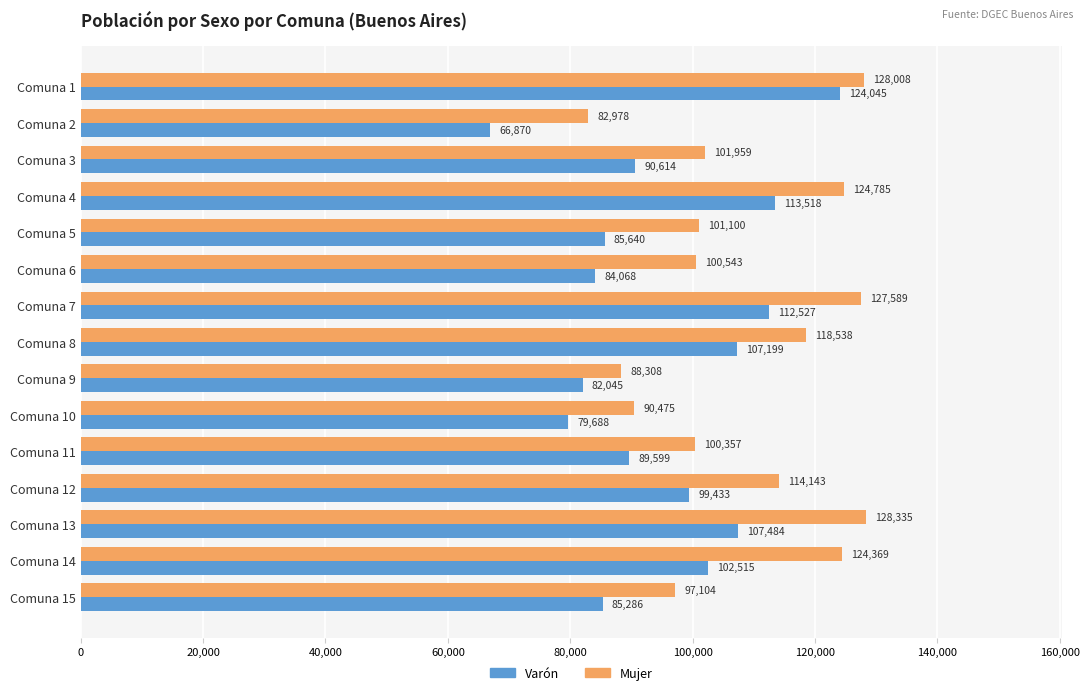

True or false: Mujer has a value of 101959 at Comuna 3.

True